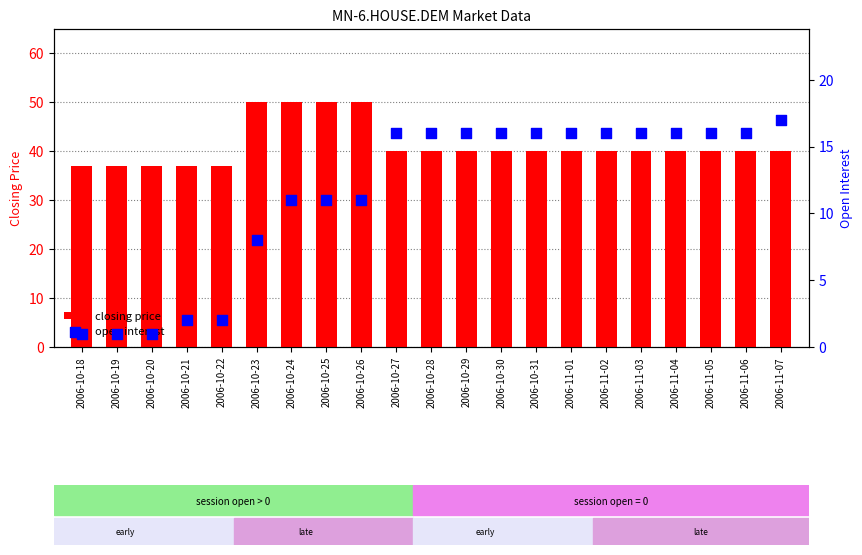

What are all the series names shown in the legend?

closing price, open interest